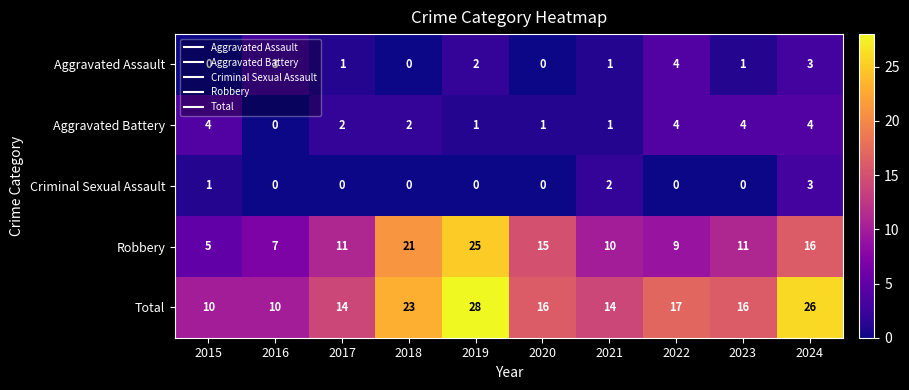

What value does the Robbery series have at 2018, to the nearest 5?

20